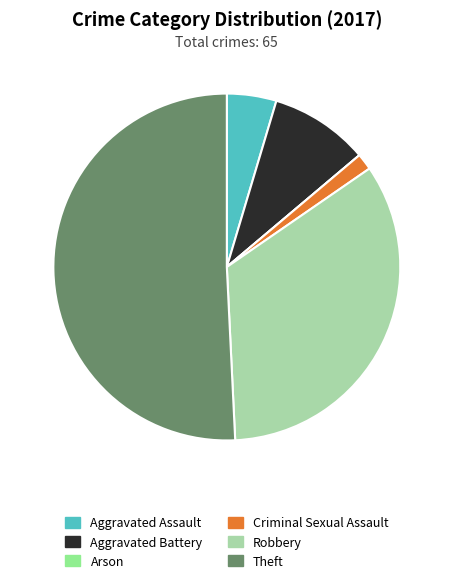

Is it true that Robbery is 46% of the pie?

False